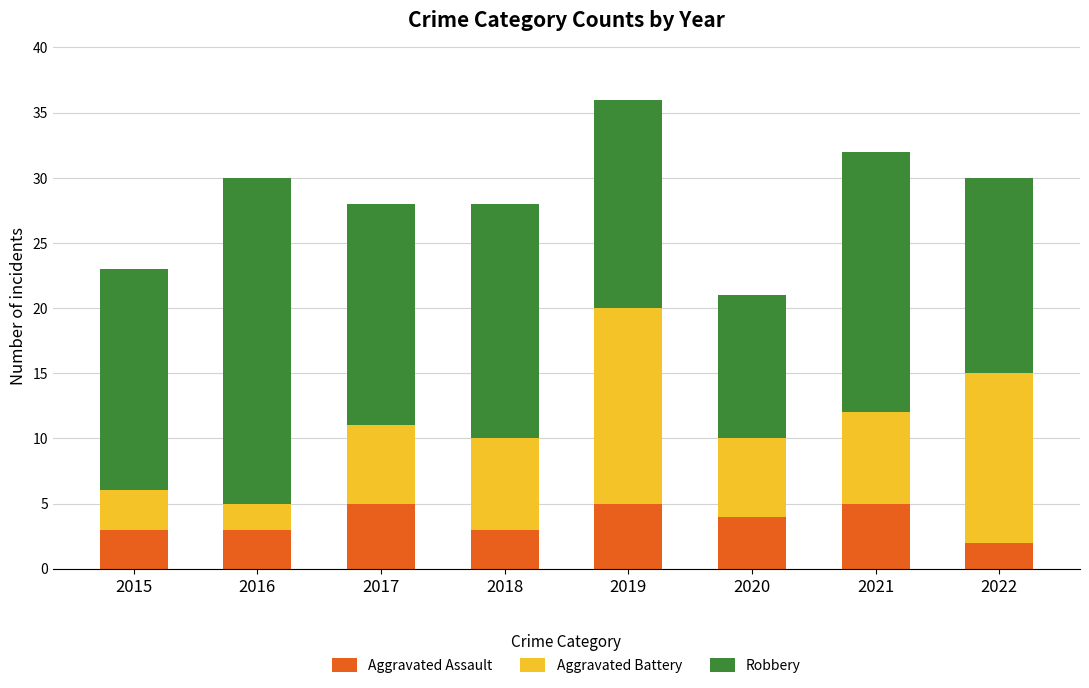

What is the highest value of the Aggravated Assault series?

5